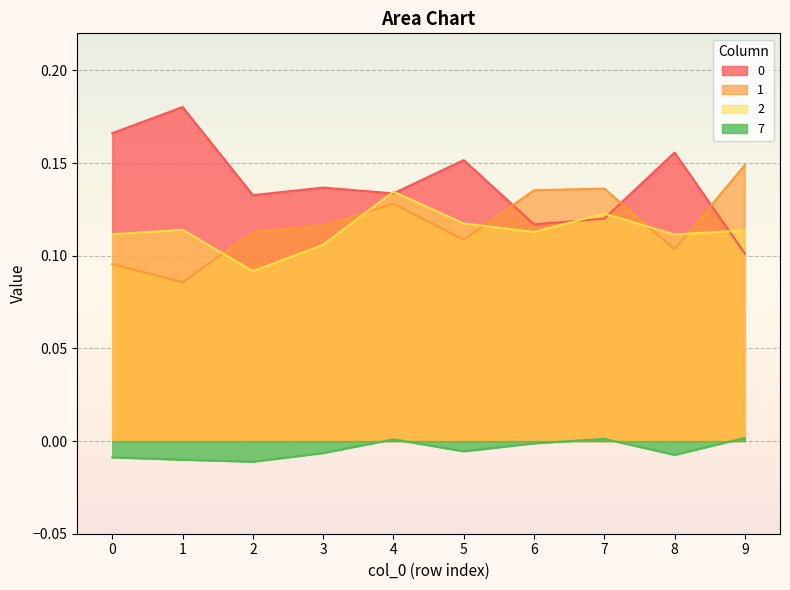

In 0, how many points are higher than both neighbors (excluding endpoints)?

4